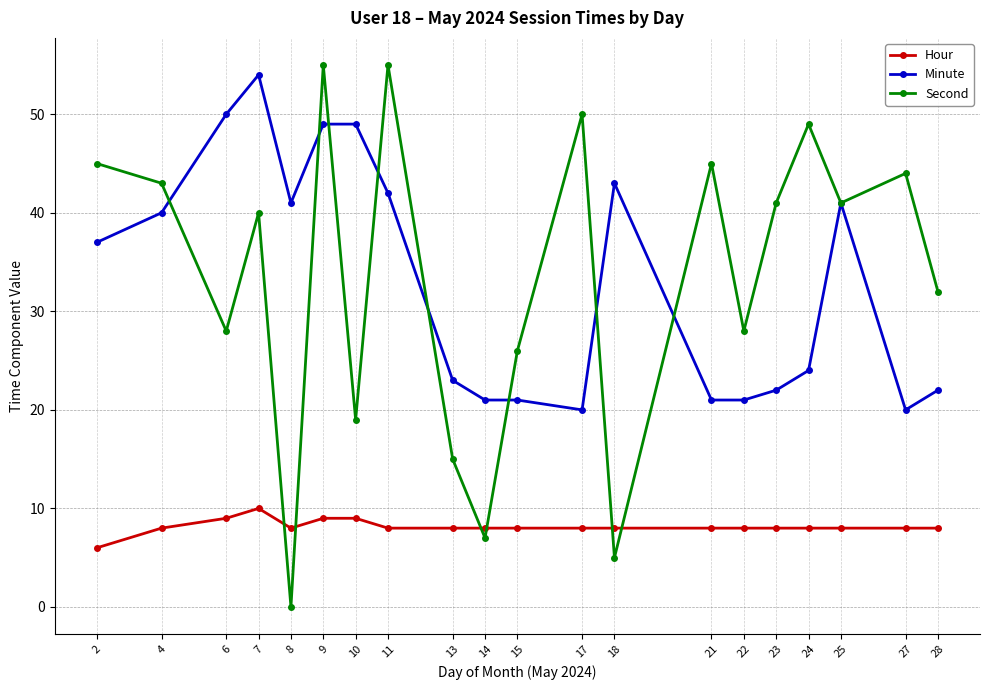

At 28, list the series in order from largest to smallest.

Second, Minute, Hour